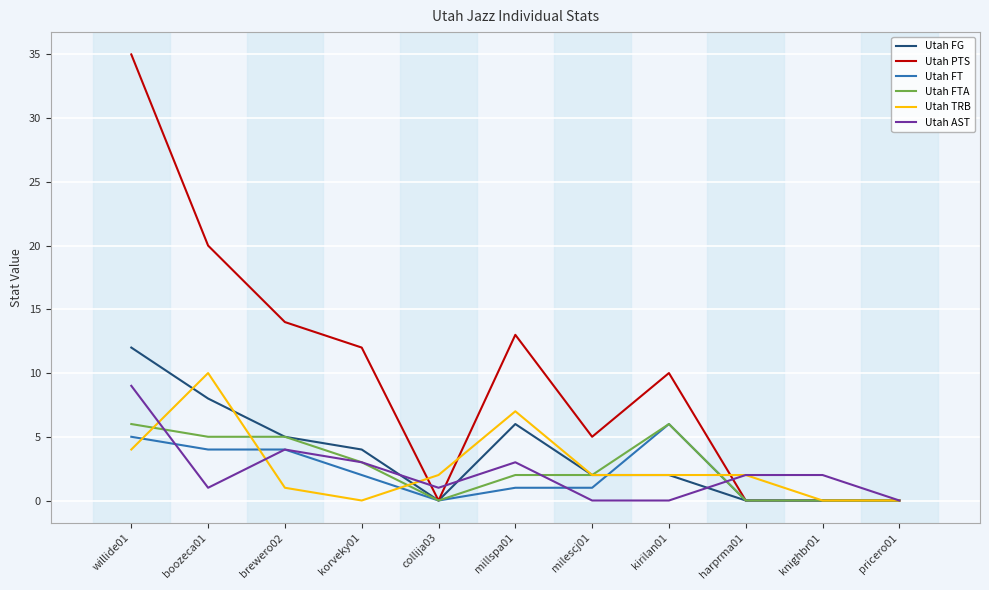

What is the difference between the Utah AST values at brewero02 and boozeca01?

3